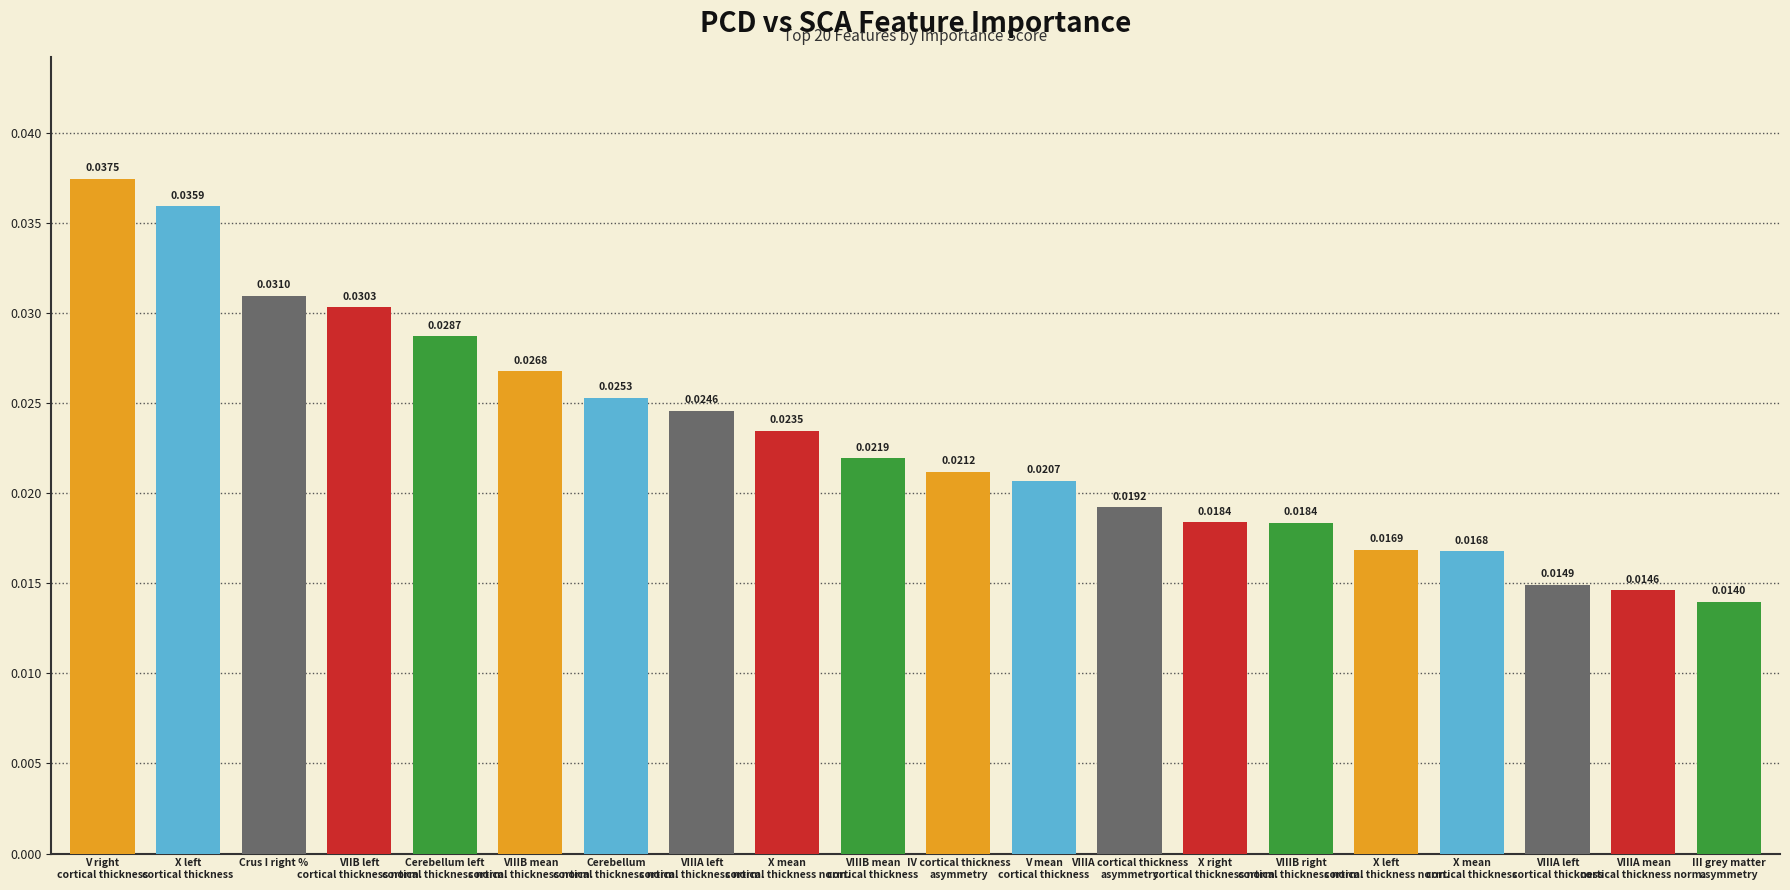

What is the sum of all values?

0.5